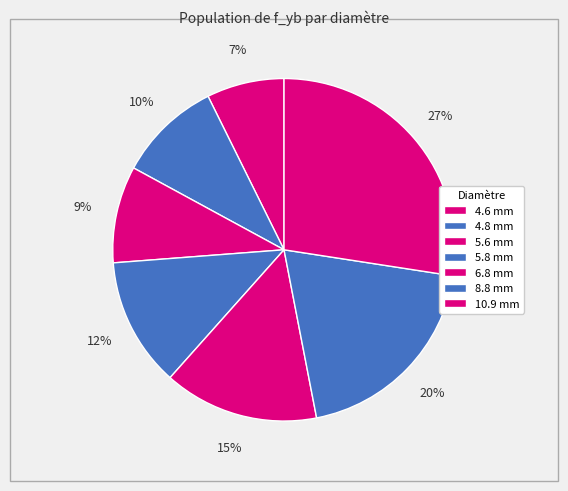

To the nearest percent, what is the average slice percentage?

14%